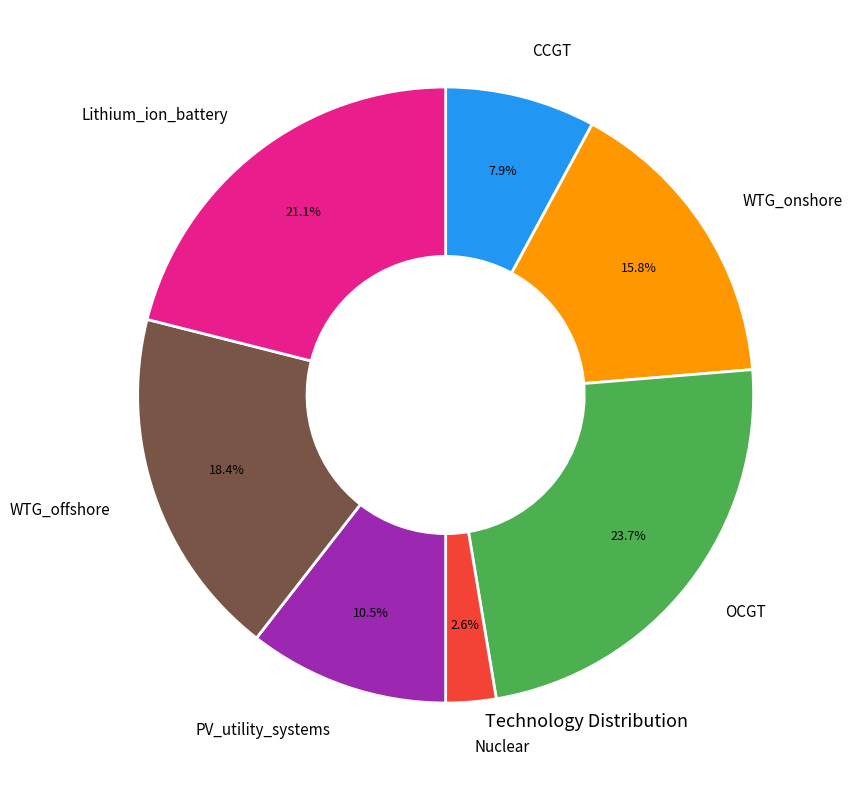

Does any single category account for the majority?

No